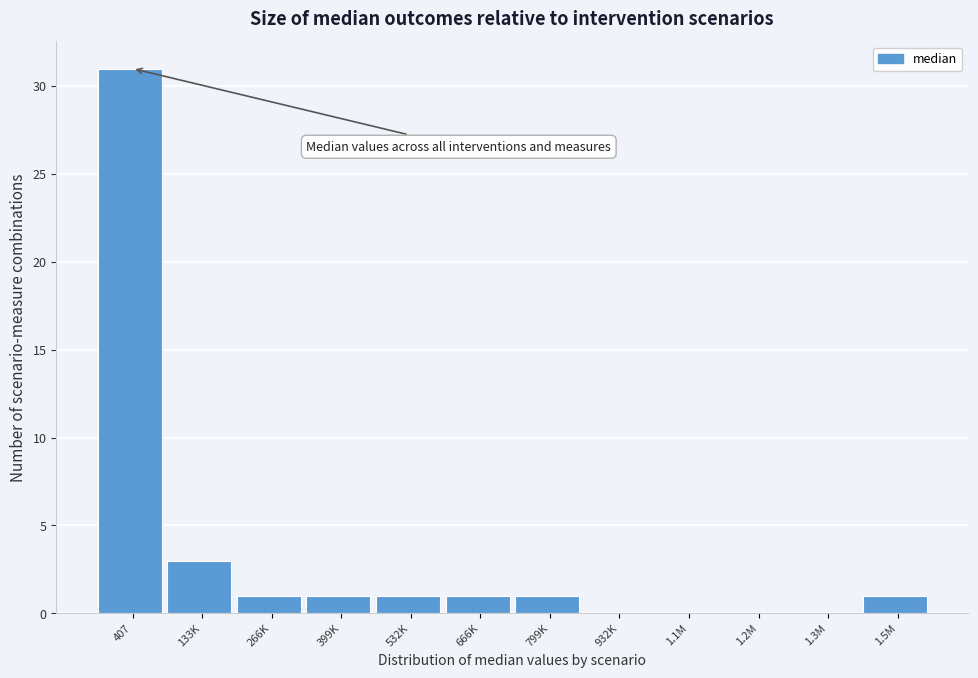

Reading left to right, list all the values displayed in this chart.

407=31	133K=3	266K=1	399K=1	532K=1	666K=1	799K=1	932K=0	1.1M=0	1.2M=0	1.3M=0	1.5M=1